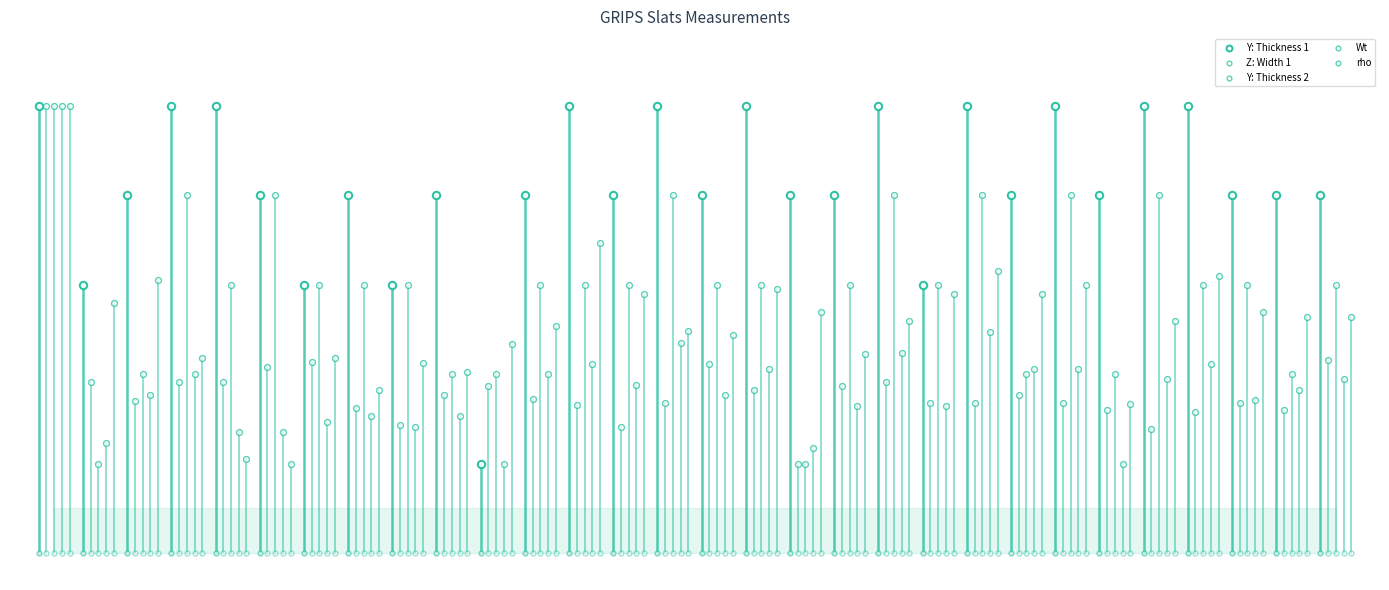

Which series has the widest spread of Y values?

Y: Thickness 1